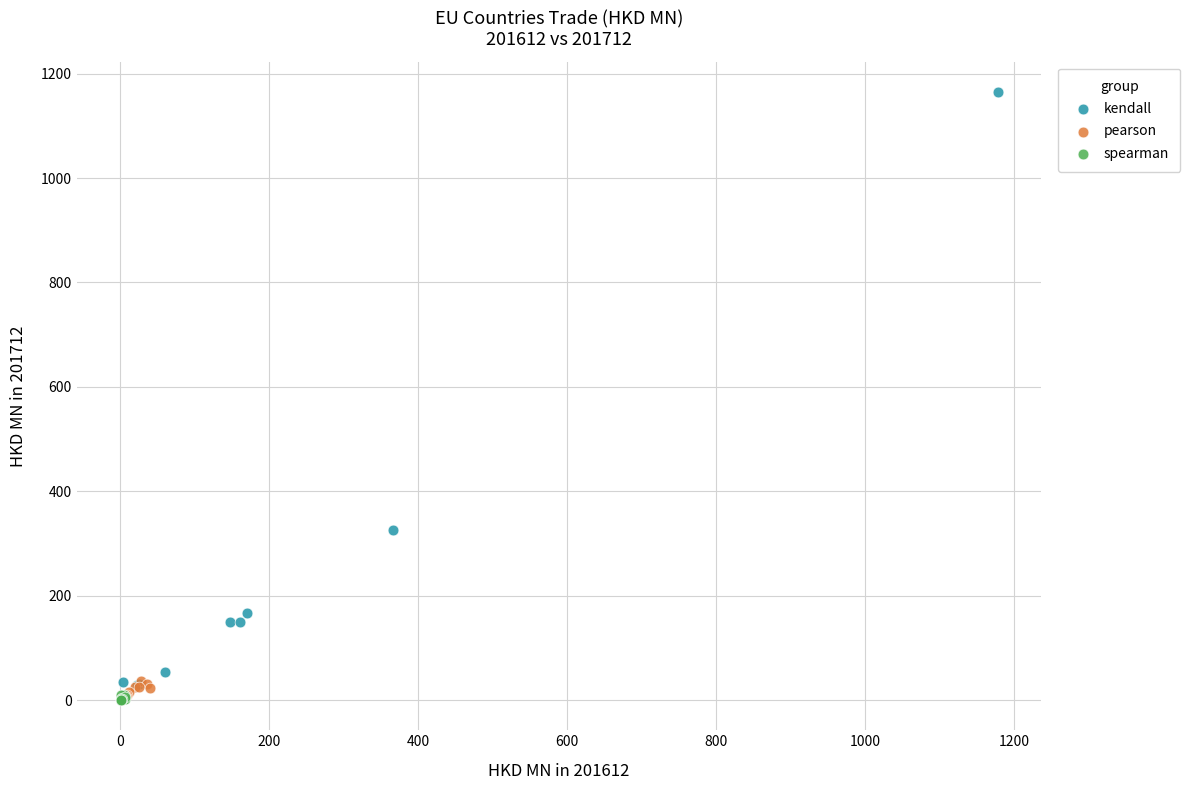

Which series has the largest Y range (max minus min)?

kendall